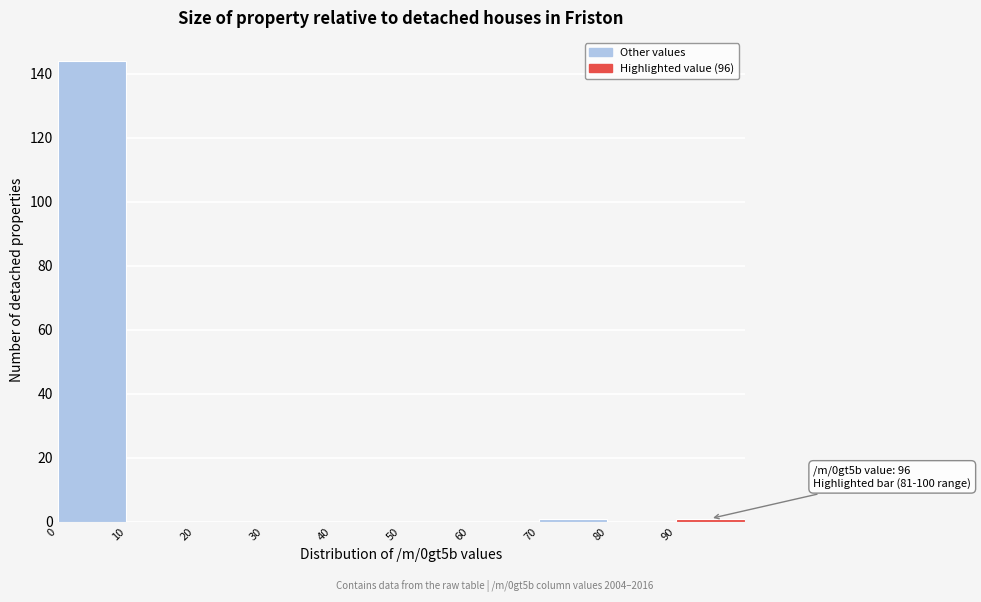

Which range on the x-axis has the tallest bar?

0 to 10